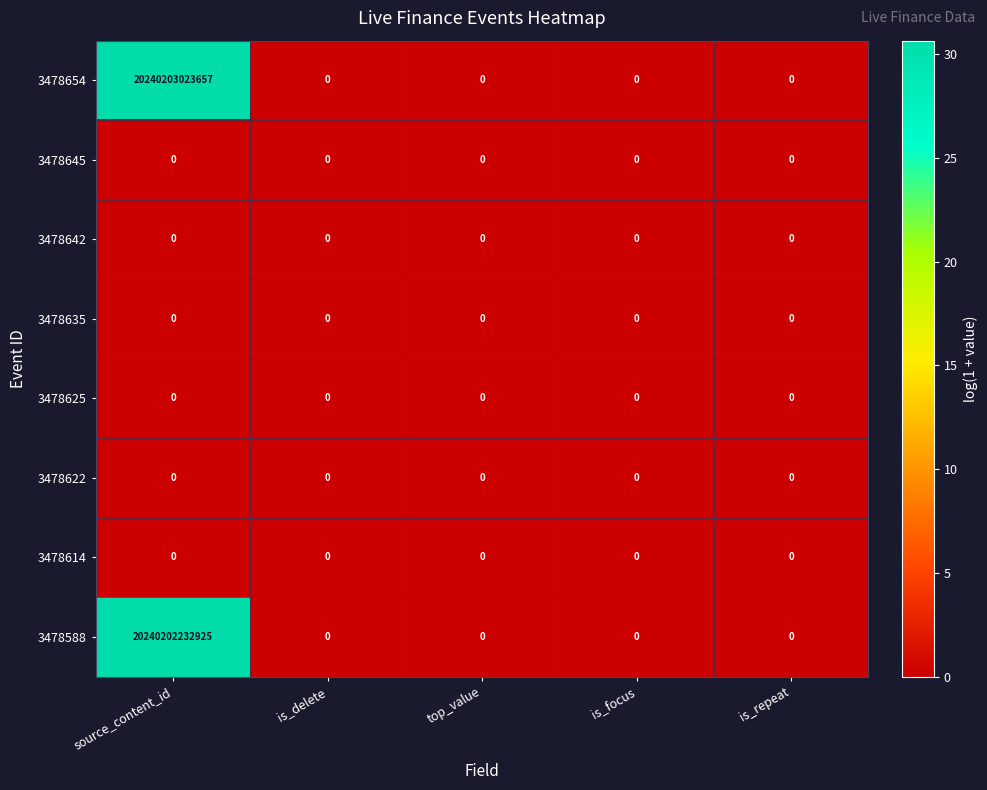

Which series changed the most between source_content_id and is_repeat?

3478654